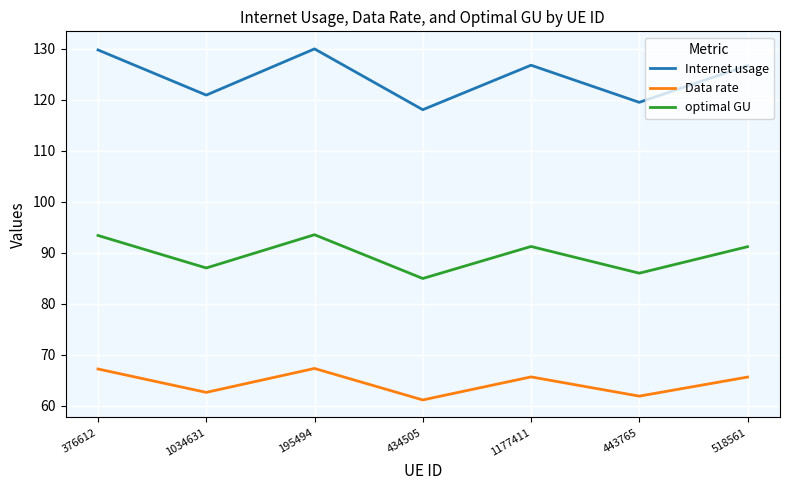

What is the sum of all optimal GU values?

627.1